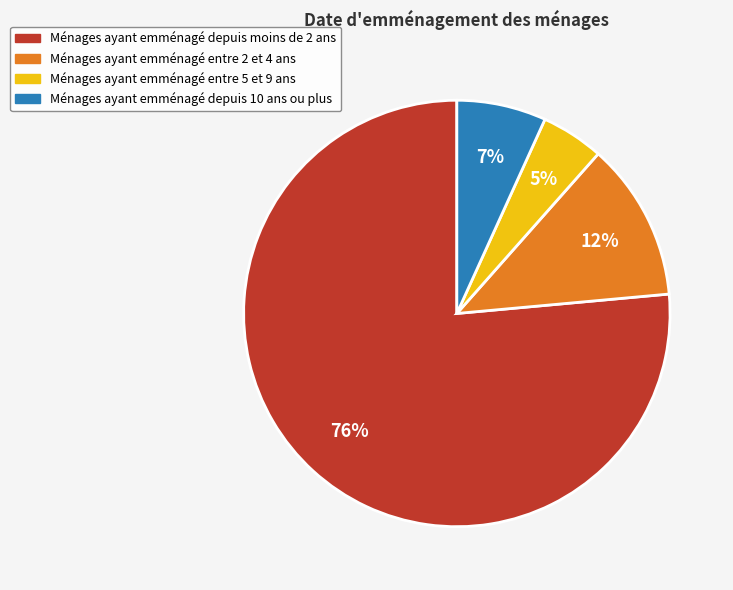

Is there any slice that represents more than half of the pie?

Yes